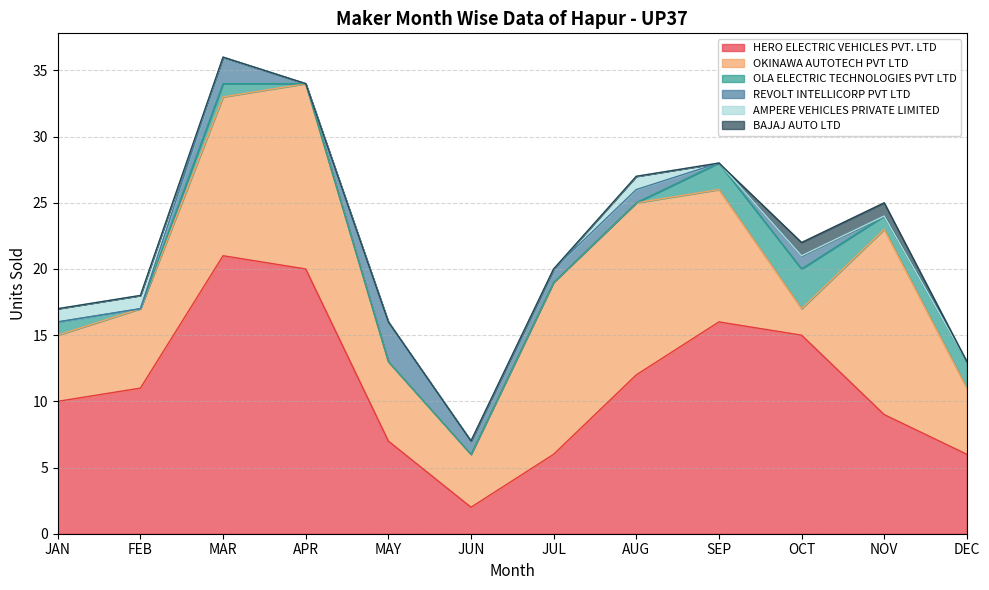

Does the chart display data point markers on the line(s)?

No